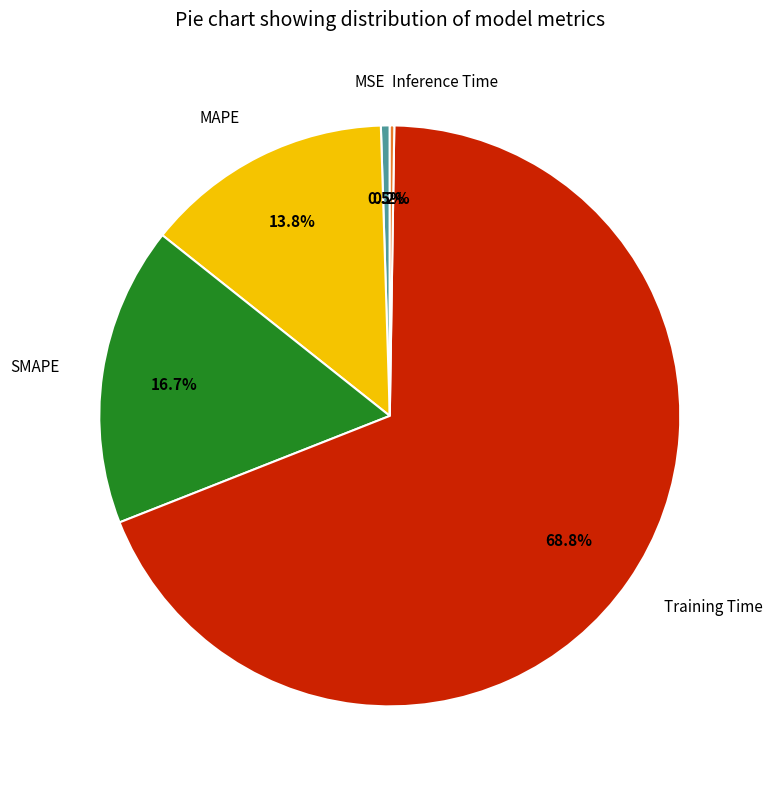

To the nearest percent, what is the difference between the largest and smallest slice percentages?

69%